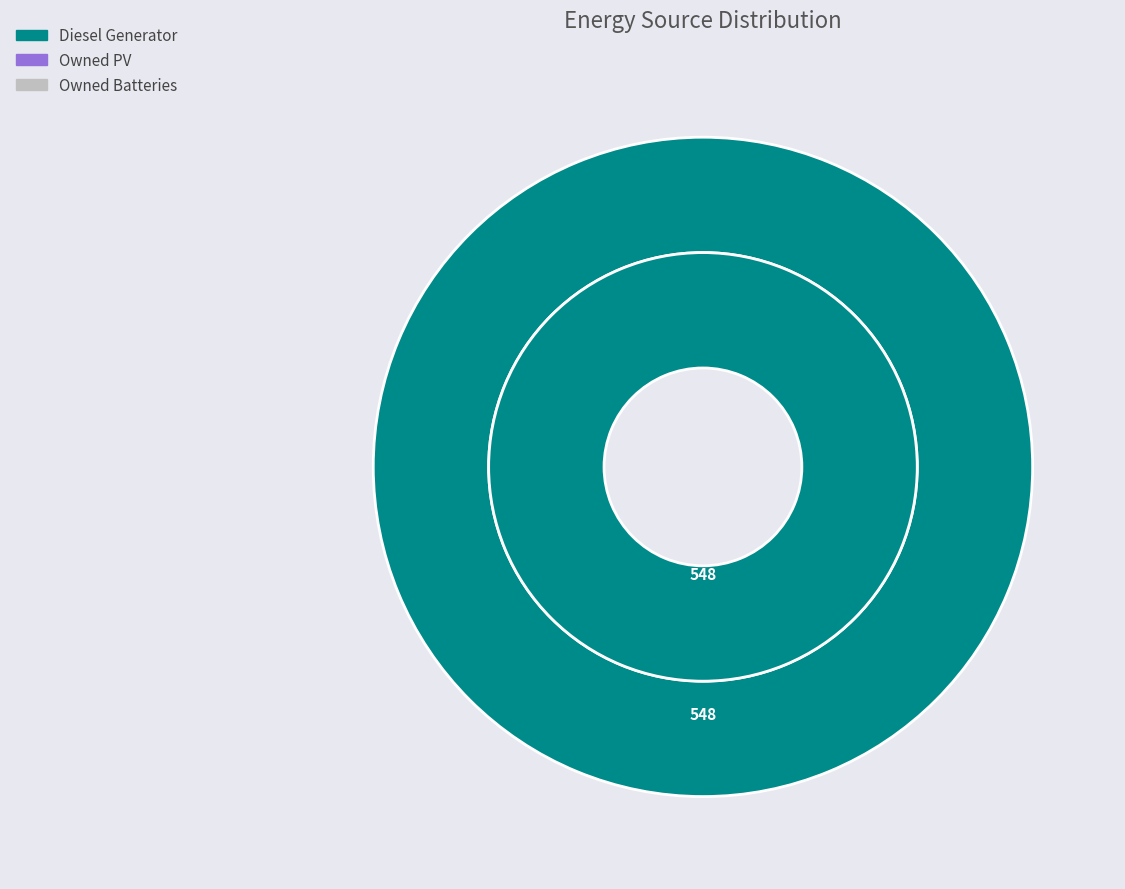

What is the smallest slice in the pie chart?

Owned PV